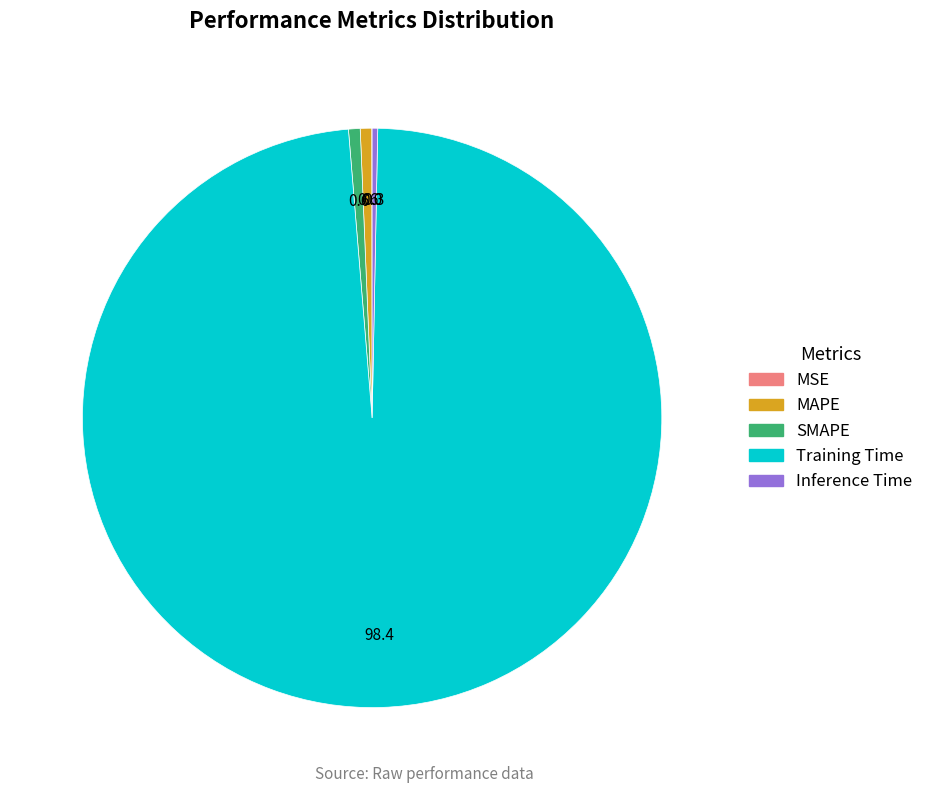

Combined, do MAPE and SMAPE account for over 50%?

No